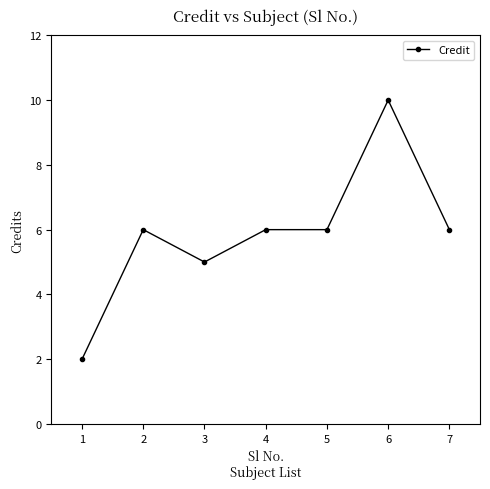

What is the sum of the values at 1 and 6?

12